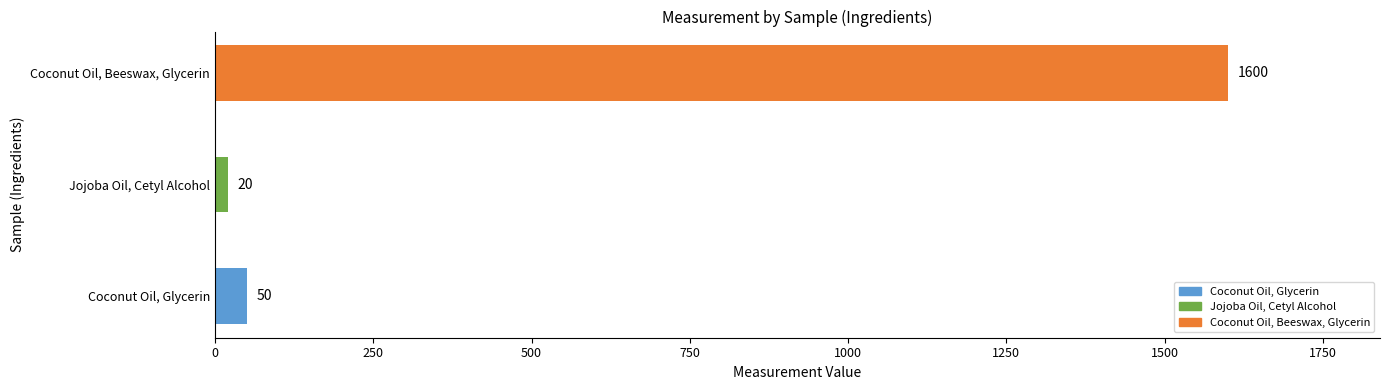

What is the smallest value displayed?

20